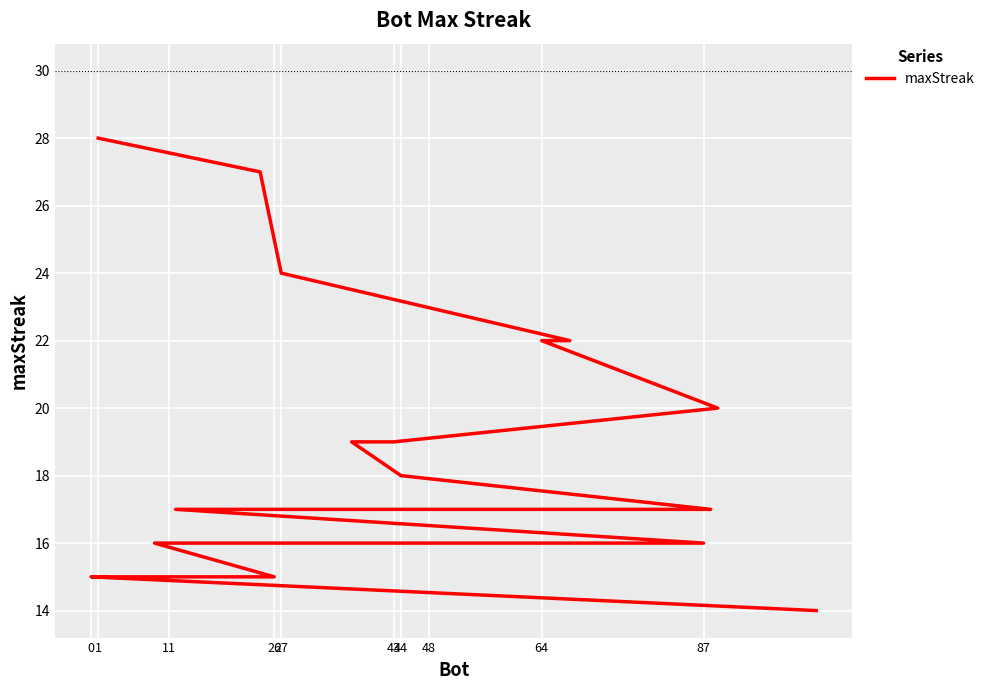

Approximately how many times larger is the value at 1 compared to 0?

1.9